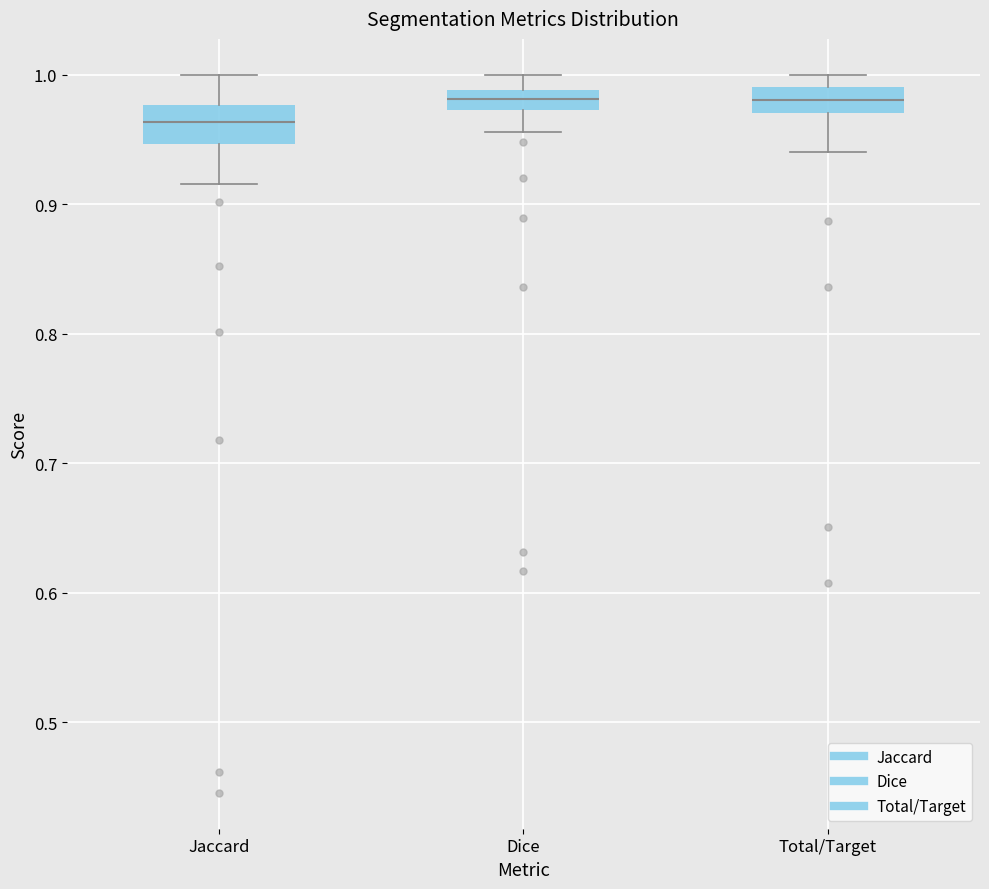

Which box has the lowest median line?

Jaccard